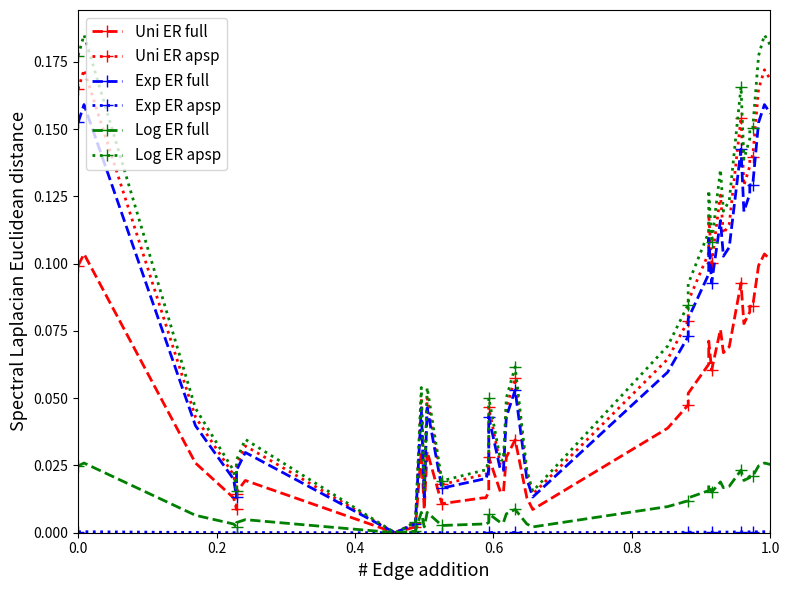

List the series in order of their peak value, highest first.

Log ER apsp, Uni ER apsp, Exp ER full, Uni ER full, Log ER full, Exp ER apsp